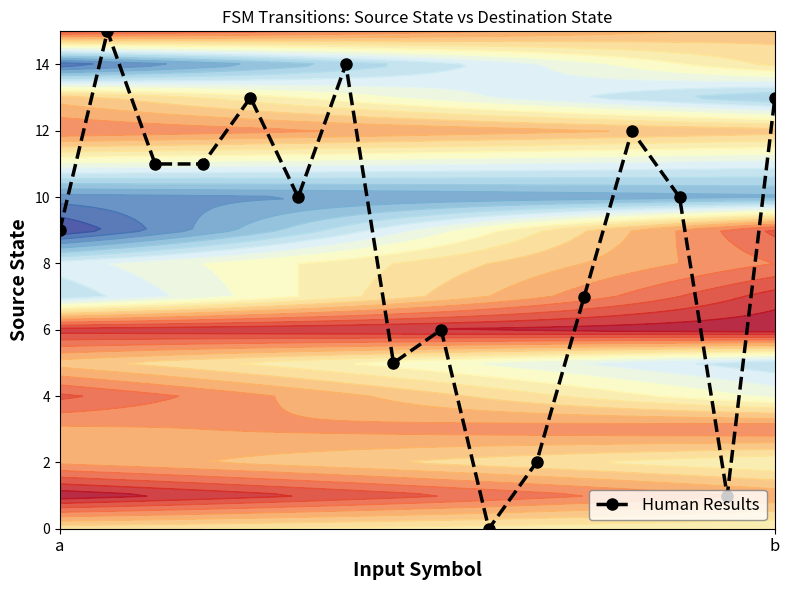

What is the sum of all values?

139